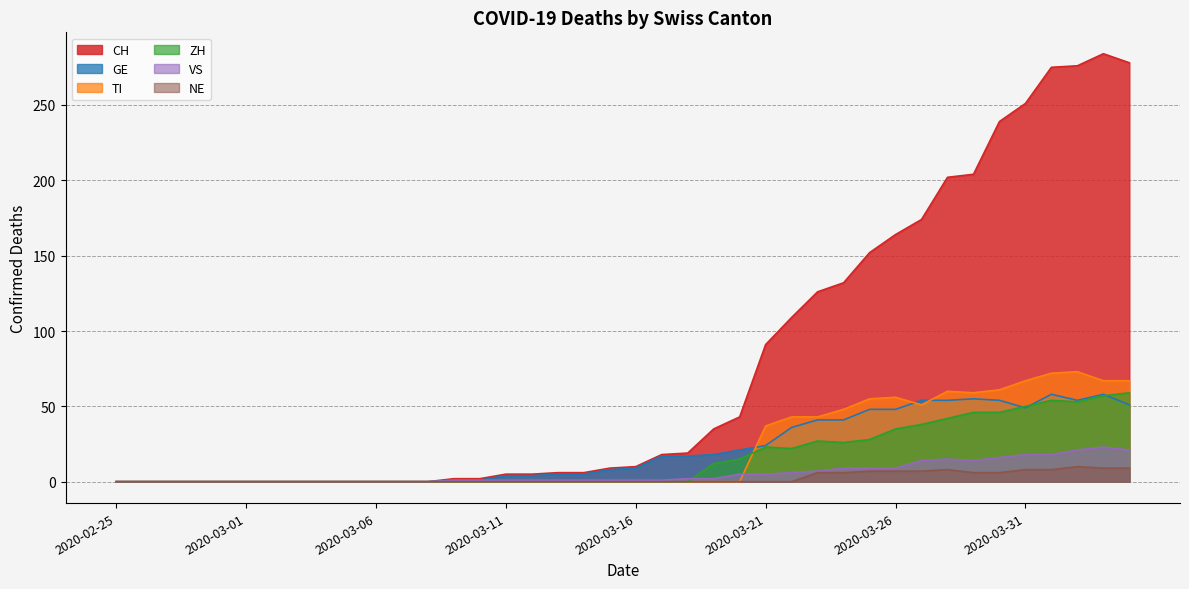

Where is the first local minimum for TI?

2020-03-27